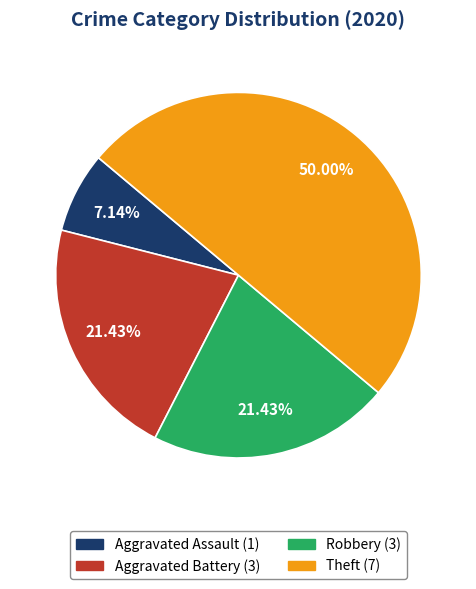

True or false: Robbery accounts for 21% of the total.

True